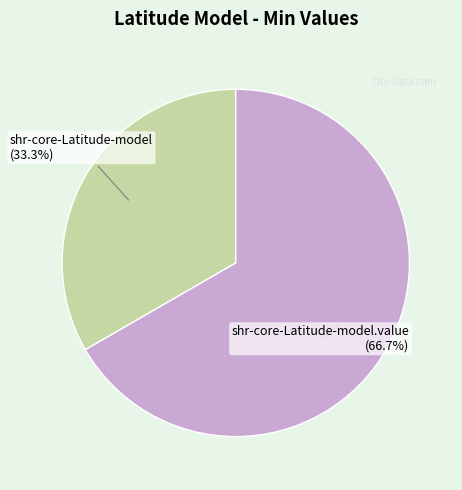

Does any single category account for the majority?

Yes